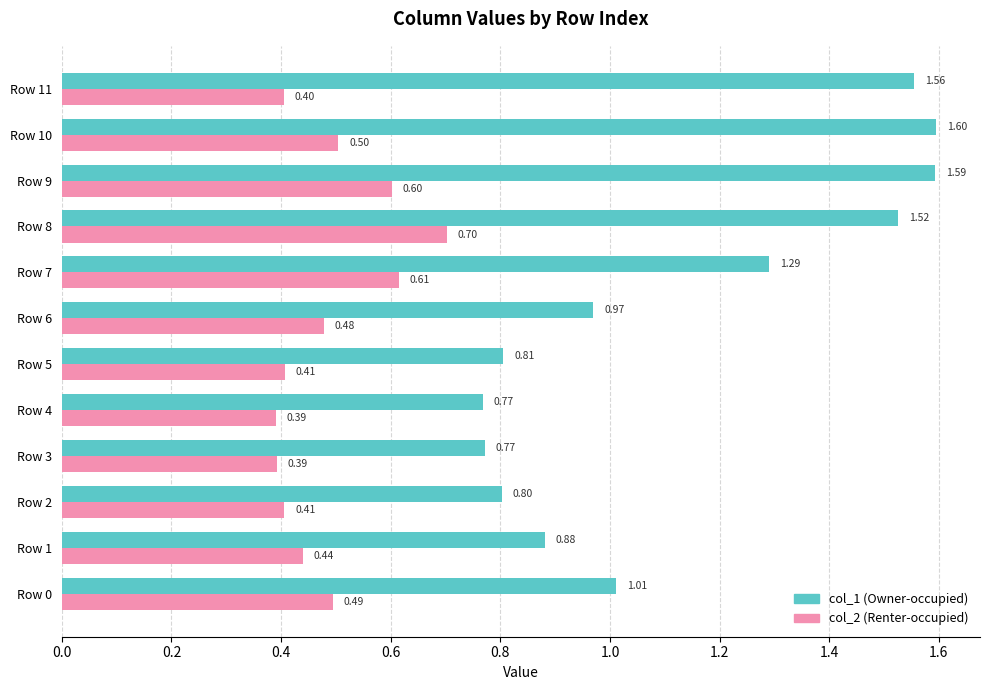

Rank the series by their maximum value, from lowest to highest.

col_2 (Renter-occupied), col_1 (Owner-occupied)